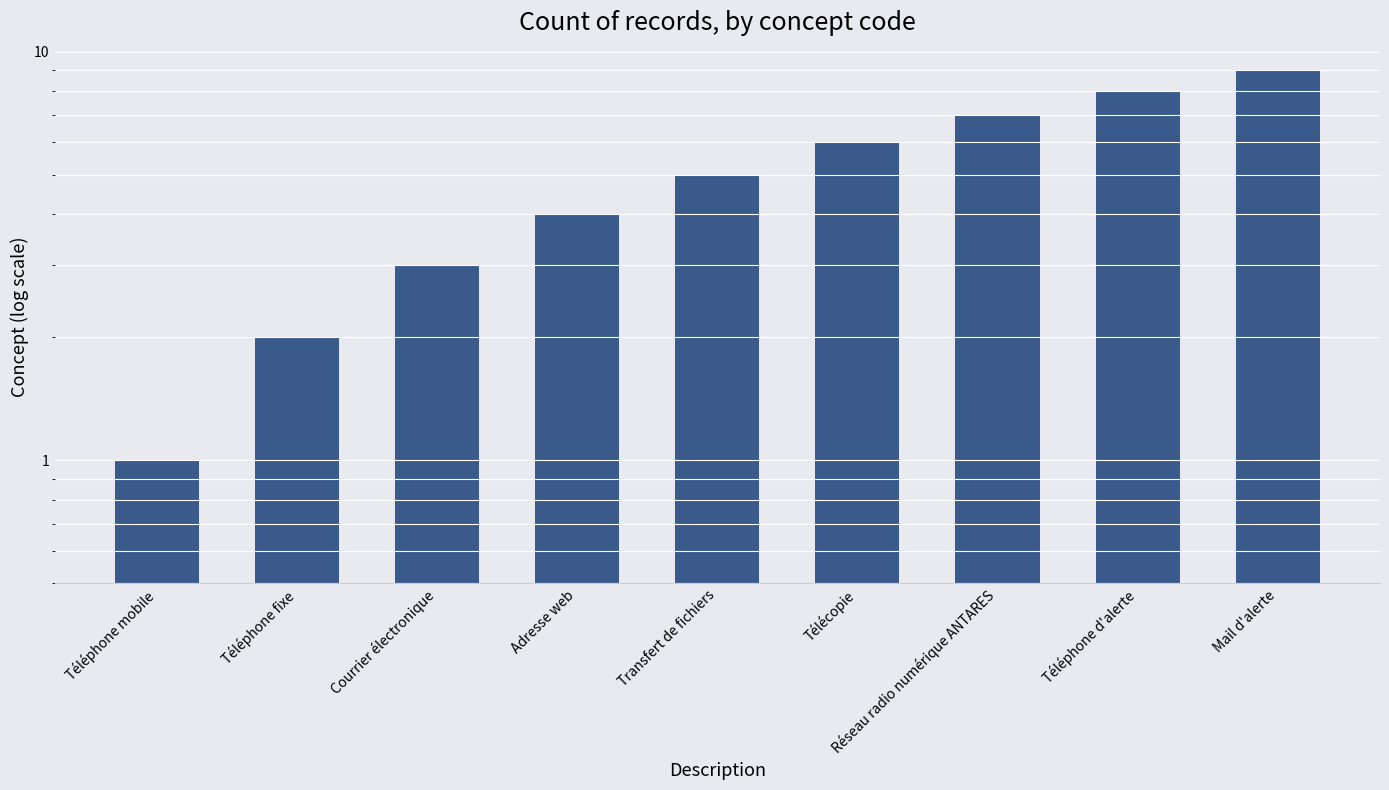

What is the minimum value shown in the chart?

1